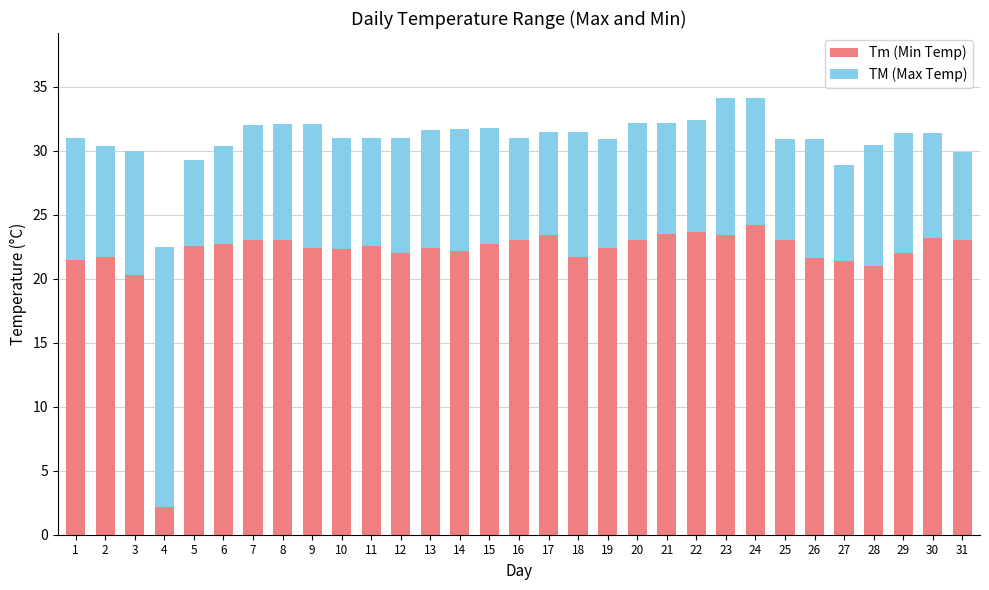

What is the difference between the highest and lowest values at 15?

13.6